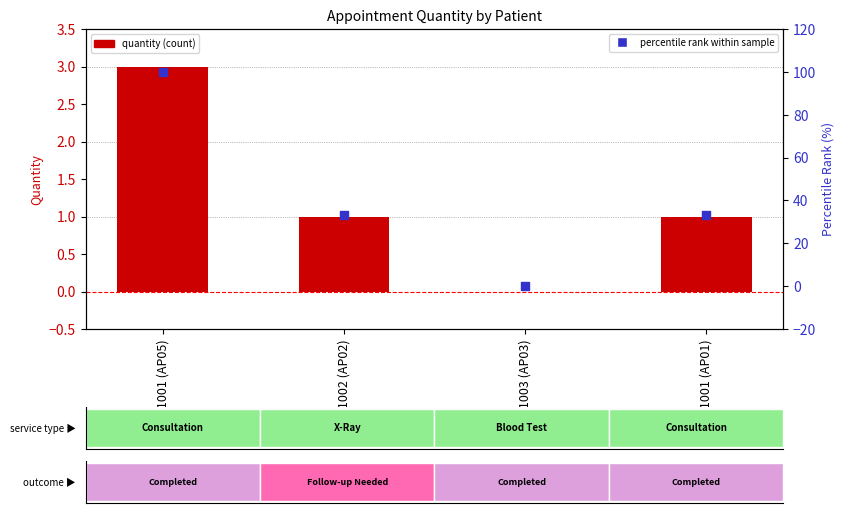

Which series reaches the maximum Y coordinate?

percentile rank within sample